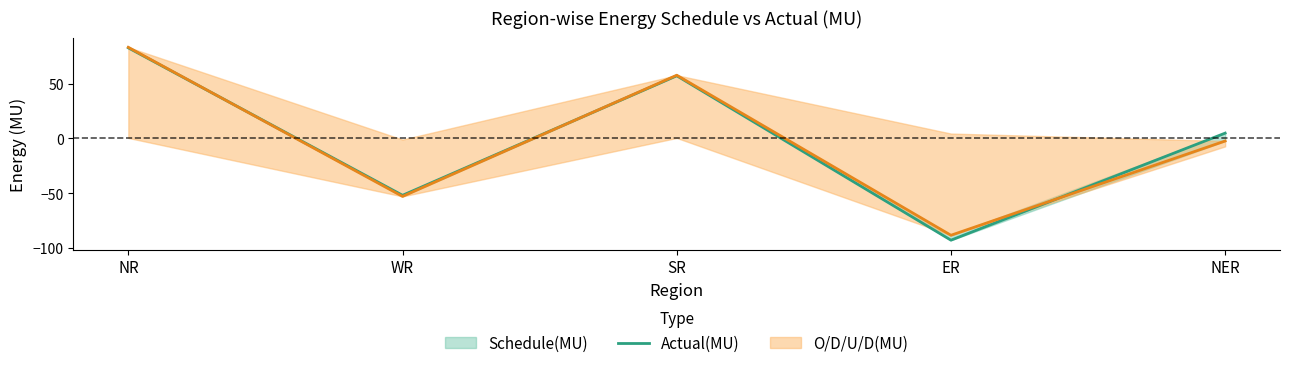

How many values exceed 4?

3